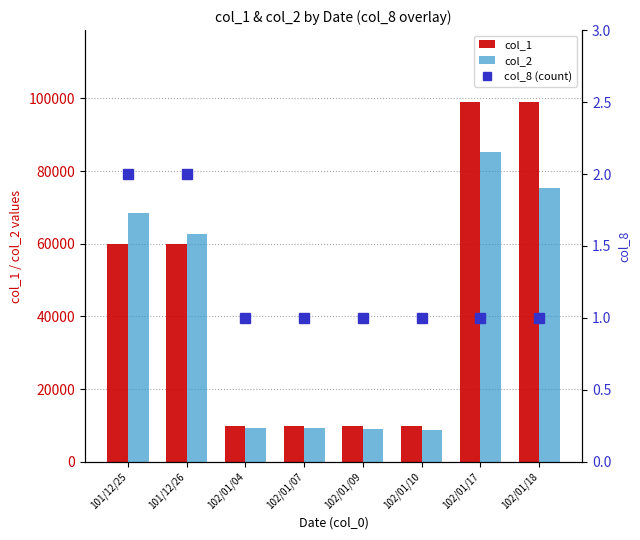

Reading left to right, what are all the values shown in this chart?

col_1: 101/12/25=60000	101/12/26=60000	102/01/04=10000	102/01/07=10000	102/01/09=10000	102/01/10=10000	102/01/17=99000	102/01/18=99000
col_2: 101/12/25=68500	101/12/26=62600	102/01/04=9300	102/01/07=9300	102/01/09=9100	102/01/10=8900	102/01/17=85140	102/01/18=75240
col_8 (count): 101/12/25=2	101/12/26=2	102/01/04=1	102/01/07=1	102/01/09=1	102/01/10=1	102/01/17=1	102/01/18=1